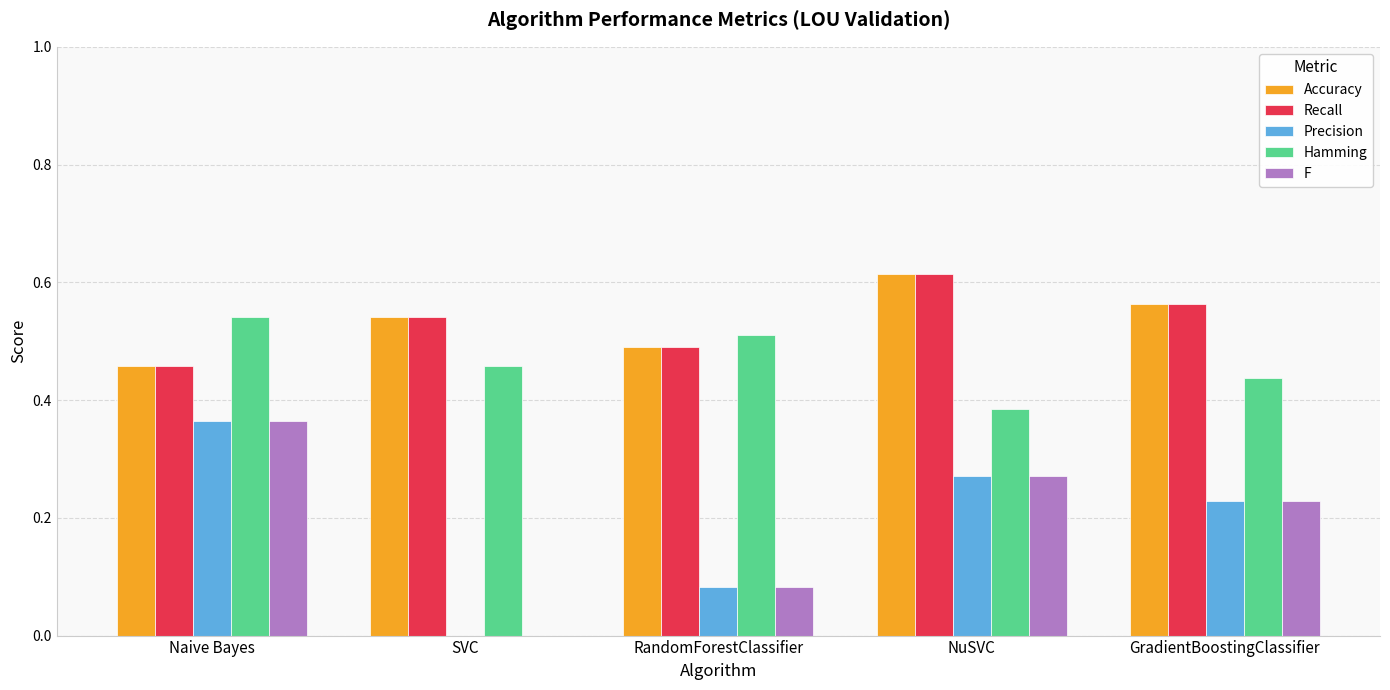

Is the value of Precision at RandomForestClassifier greater than the value of Recall at NuSVC?

No